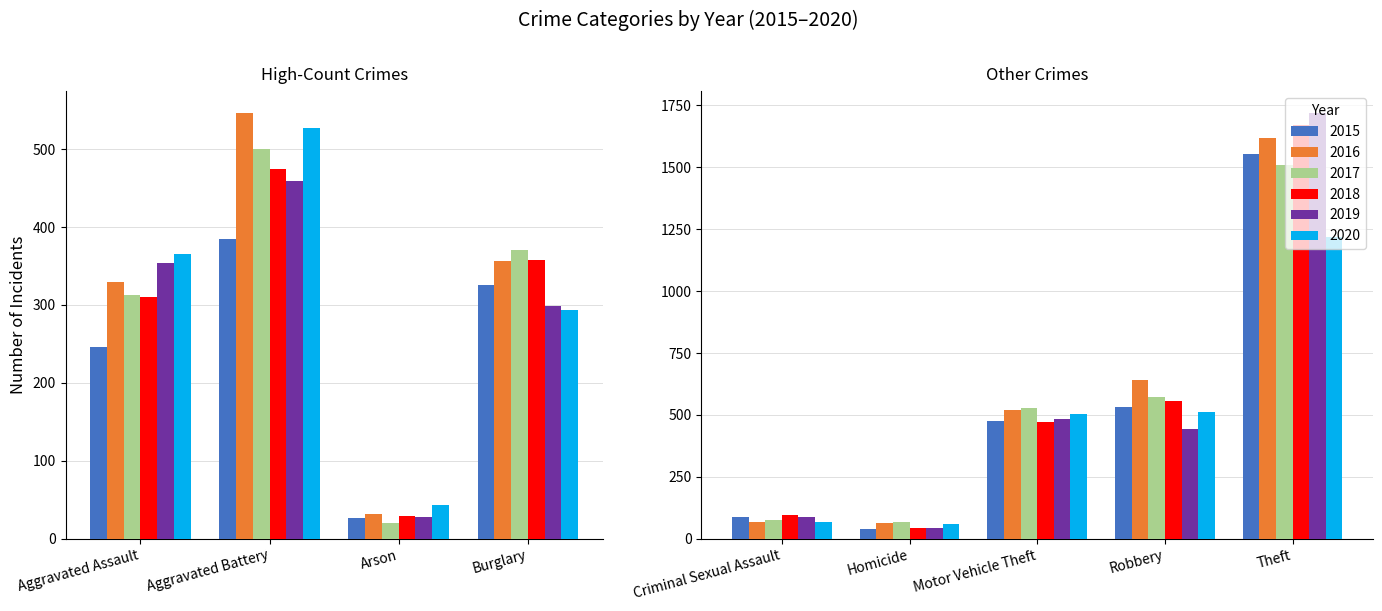

What is the label of the 8th bar from the left?

Robbery